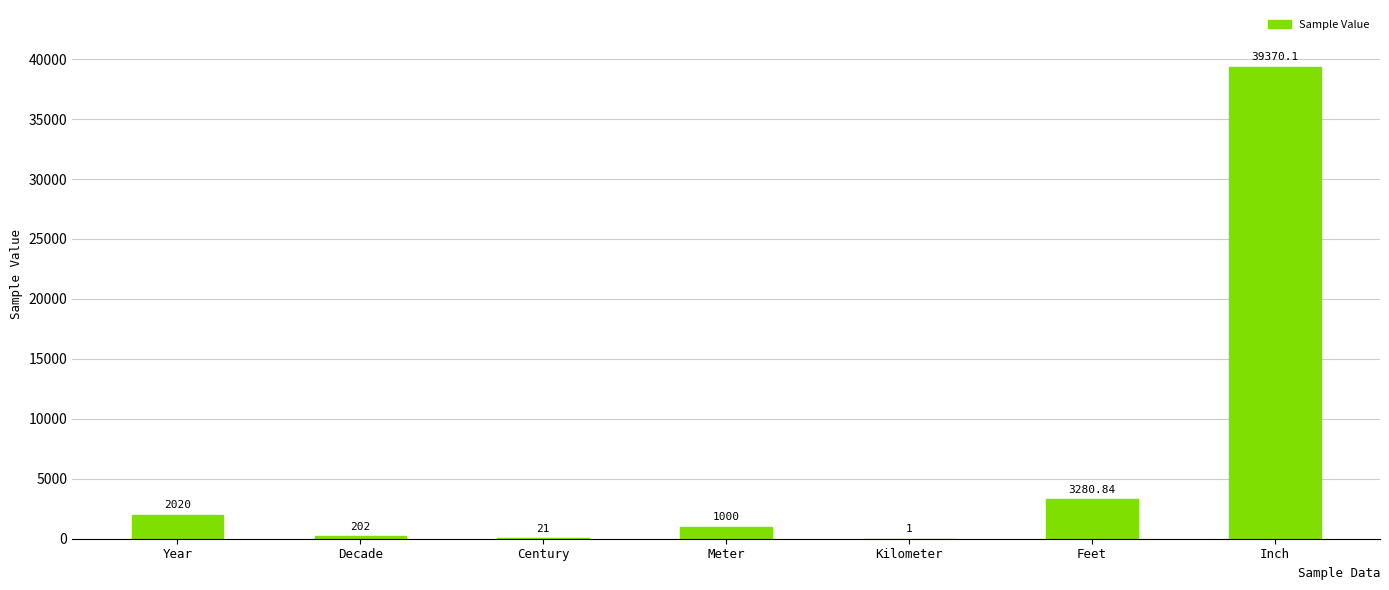

Which has a higher value, Feet or Inch?

Inch